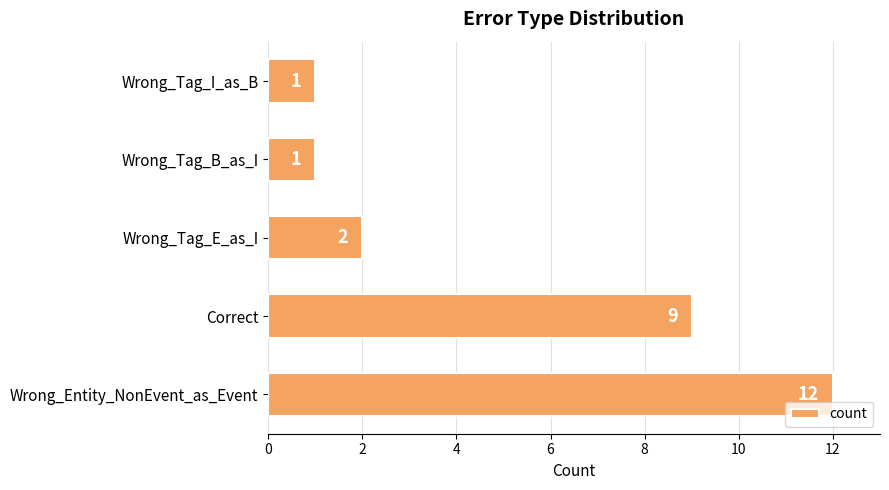

At which category does the chart reach its peak across all series?

Wrong_Entity_NonEvent_as_Event